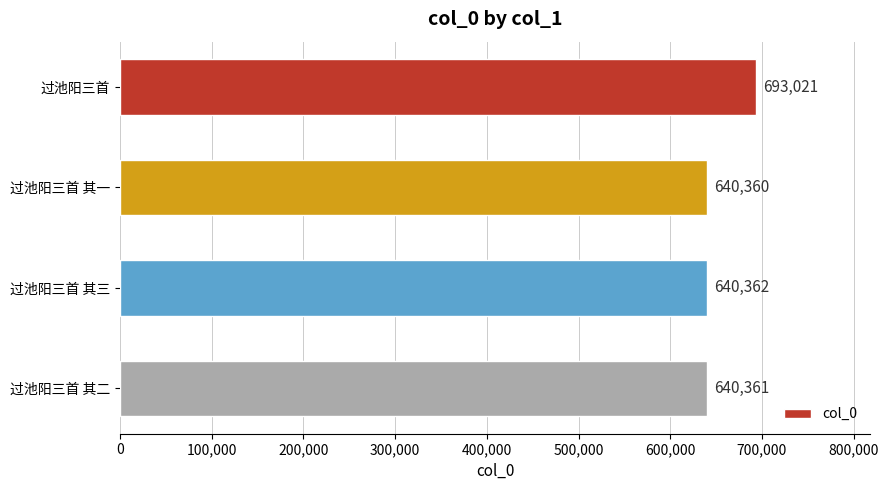

What is the minimum value shown in the chart?

640360